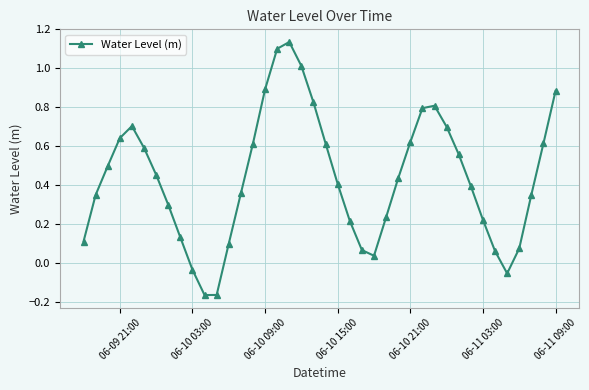

What is the sum of all values?

17.5